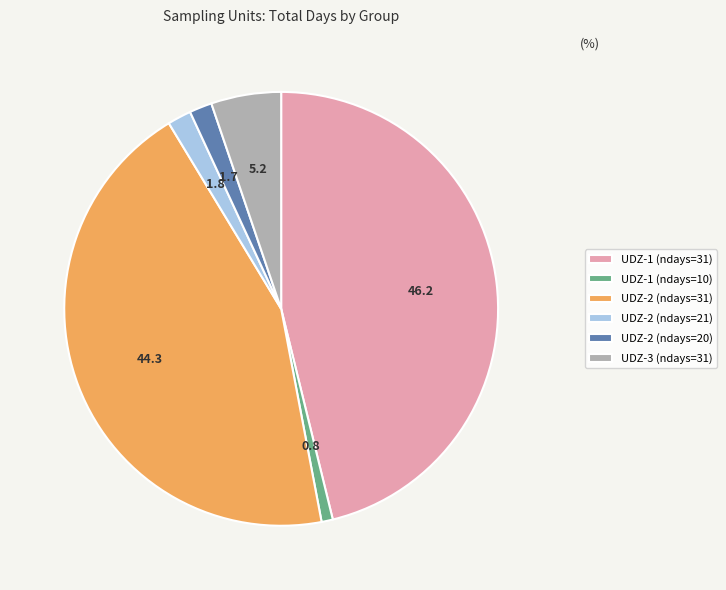

Is the sum of UDZ-2 (ndays=20) and UDZ-1 (ndays=10) greater than half?

No